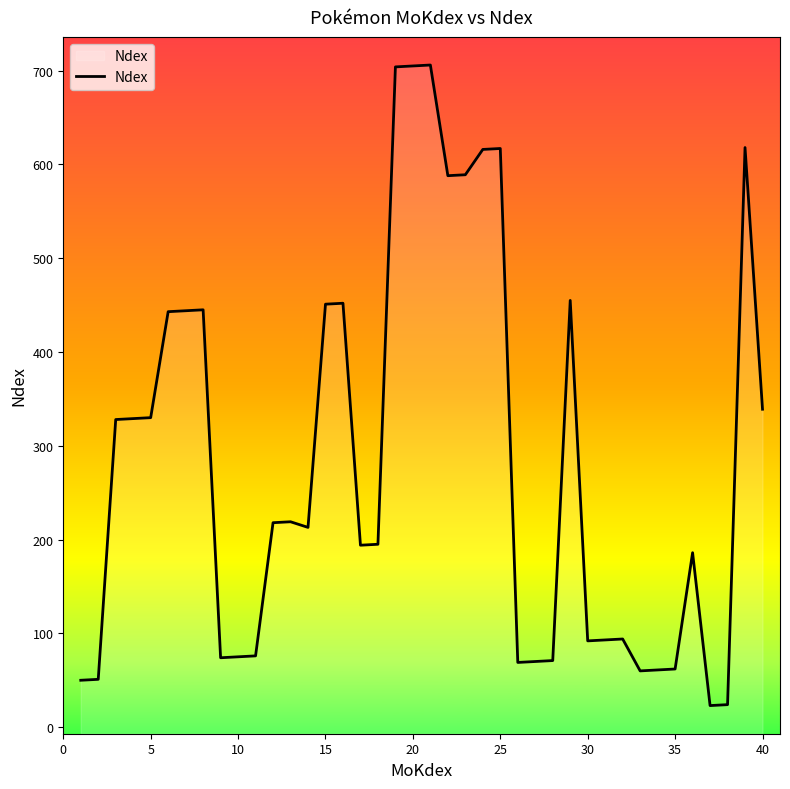

How many points are higher than both their immediate neighbors (excluding endpoints)?

9